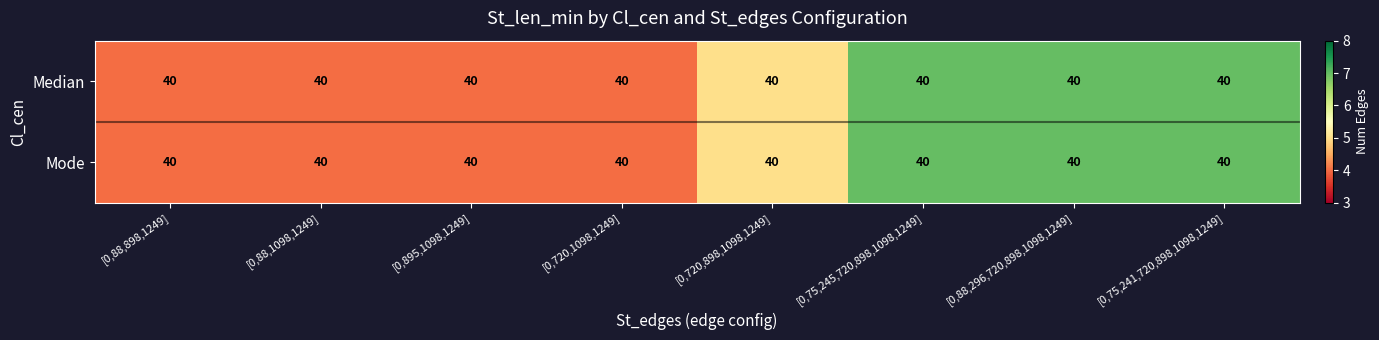

Which category has the lowest value across all series?

[0,88,898,1249]